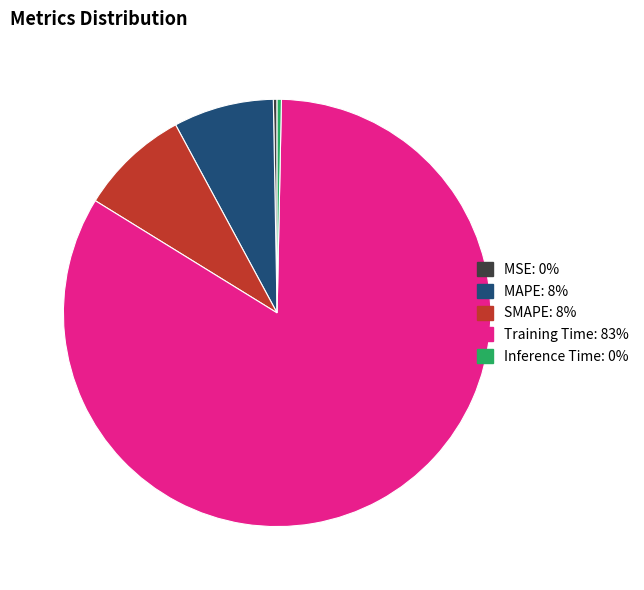

Which has a higher value, MAPE or Inference Time?

MAPE